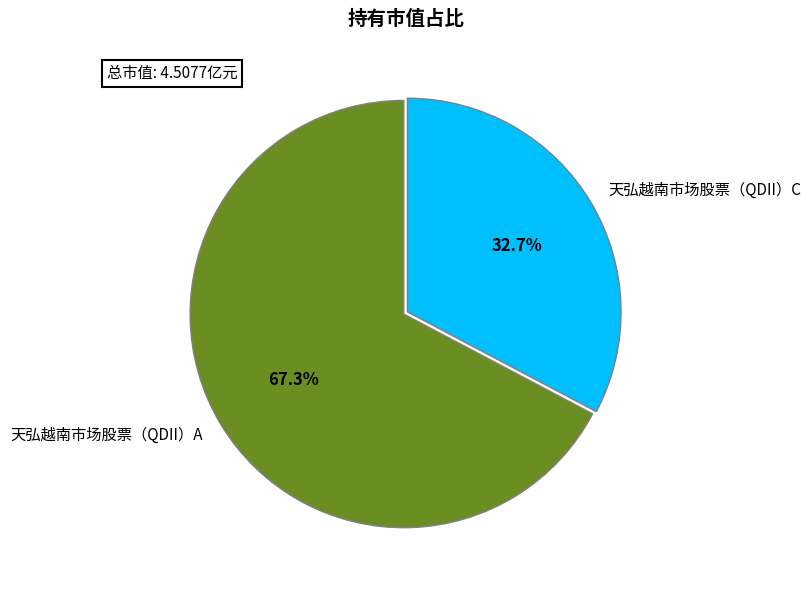

What percentage is NOT represented by 天弘越南市场股票（QDII）A?

32.7%